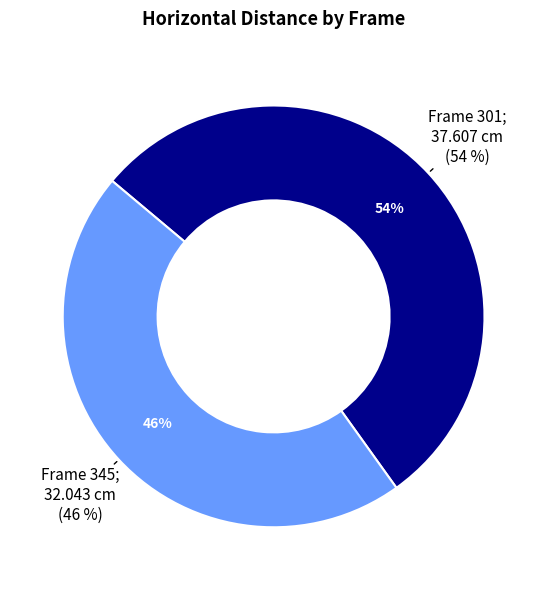

Is there any slice that represents more than half of the pie?

Yes